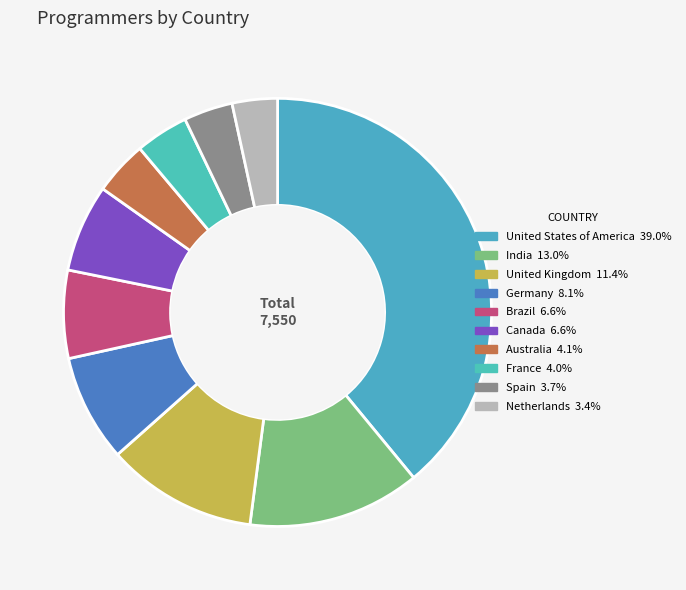

Count the number of slices in the pie.

10